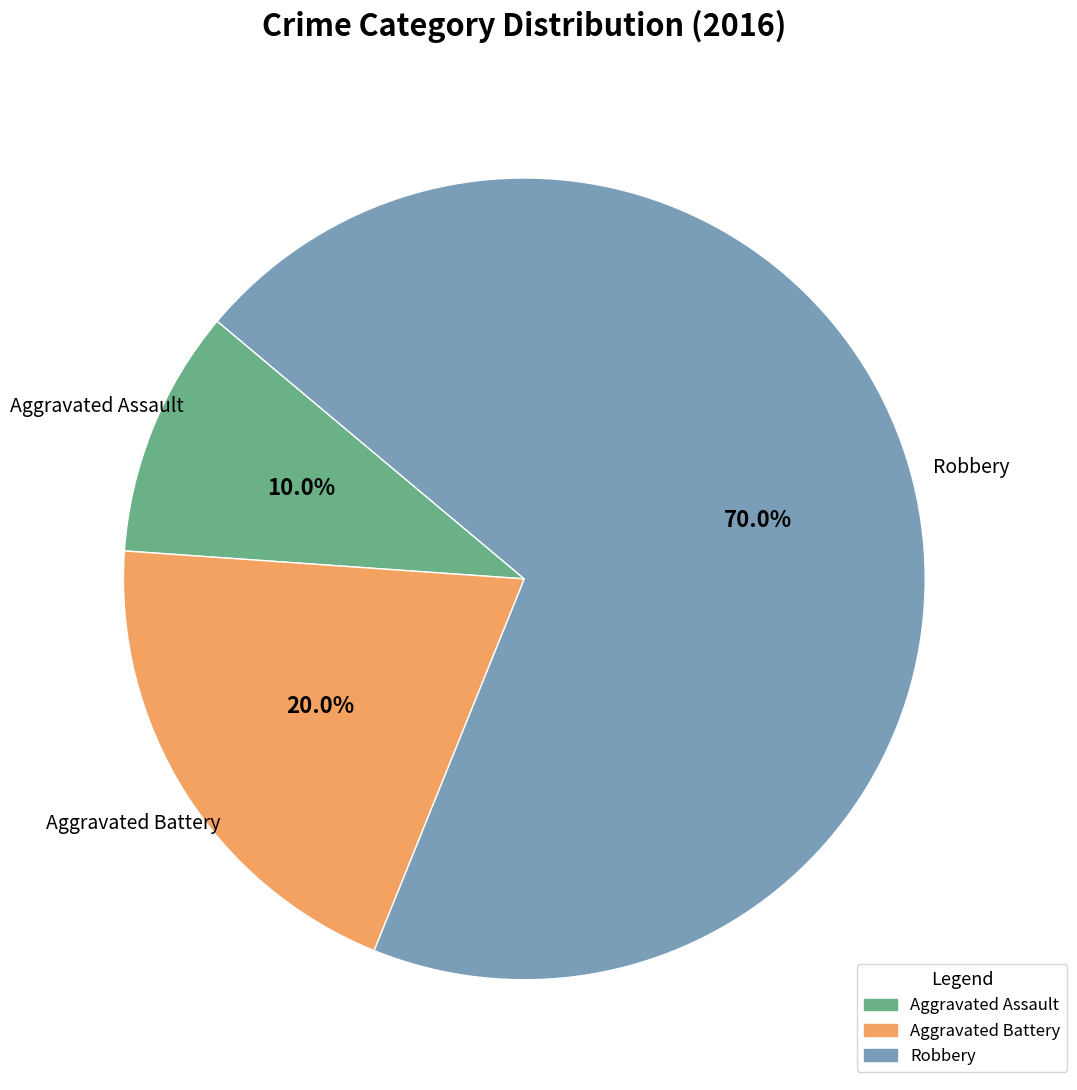

Which slice is the largest?

Robbery